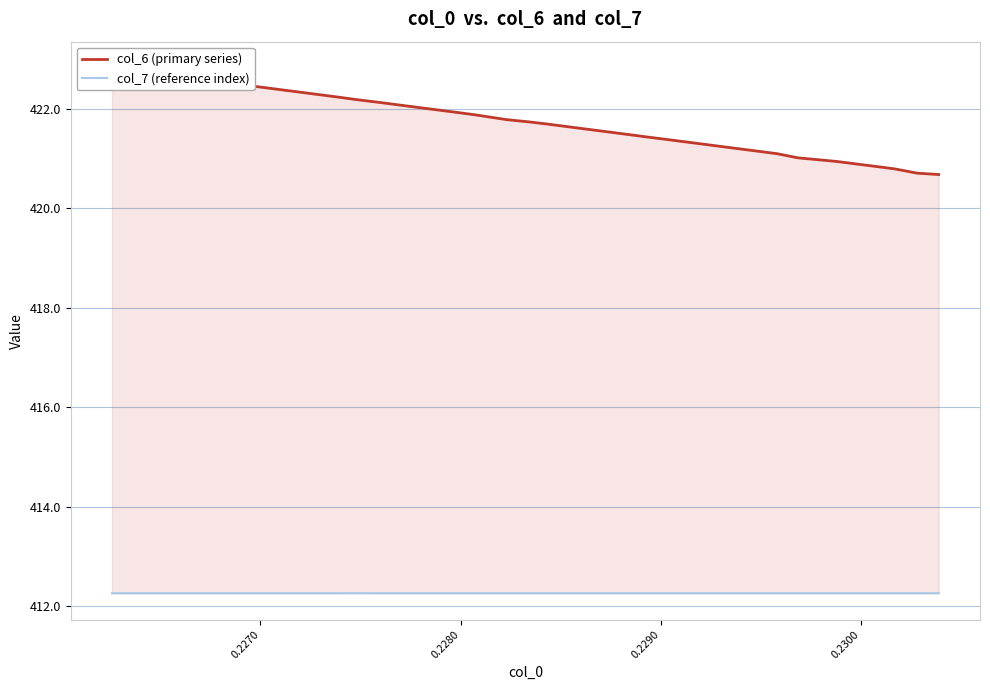

Which series has the largest total across all categories?

col_6 (primary series)